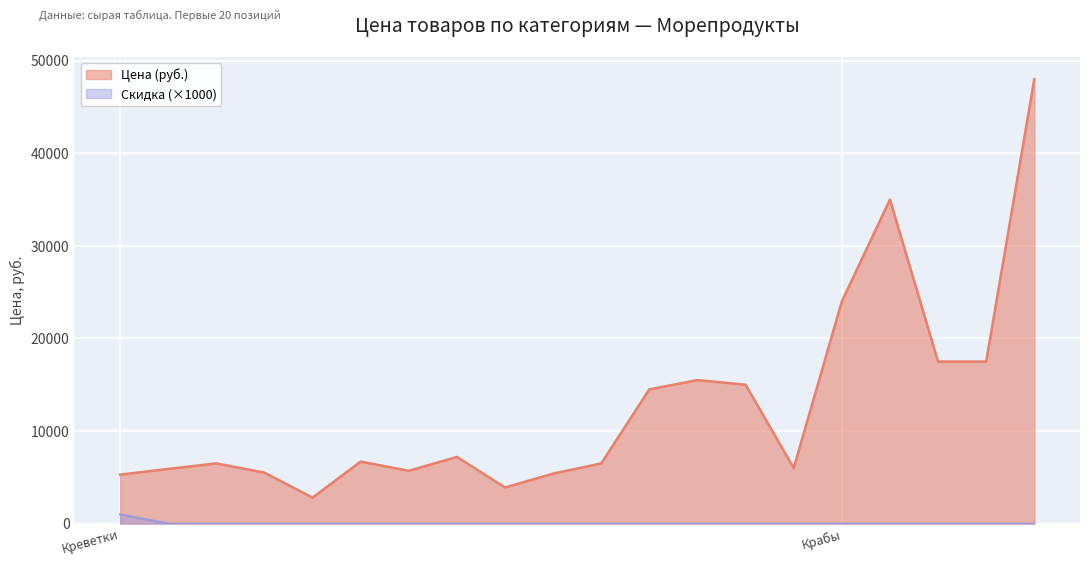

True or false: Со скидкой and Средняя цена intersect in this chart.

False